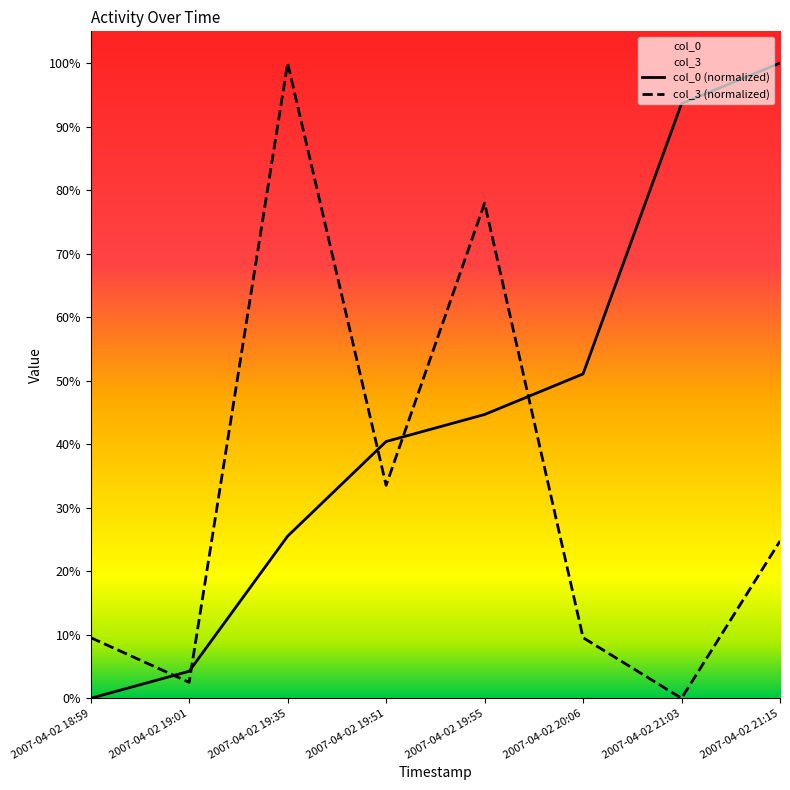

What is the sum of all col_0 values?

3.6